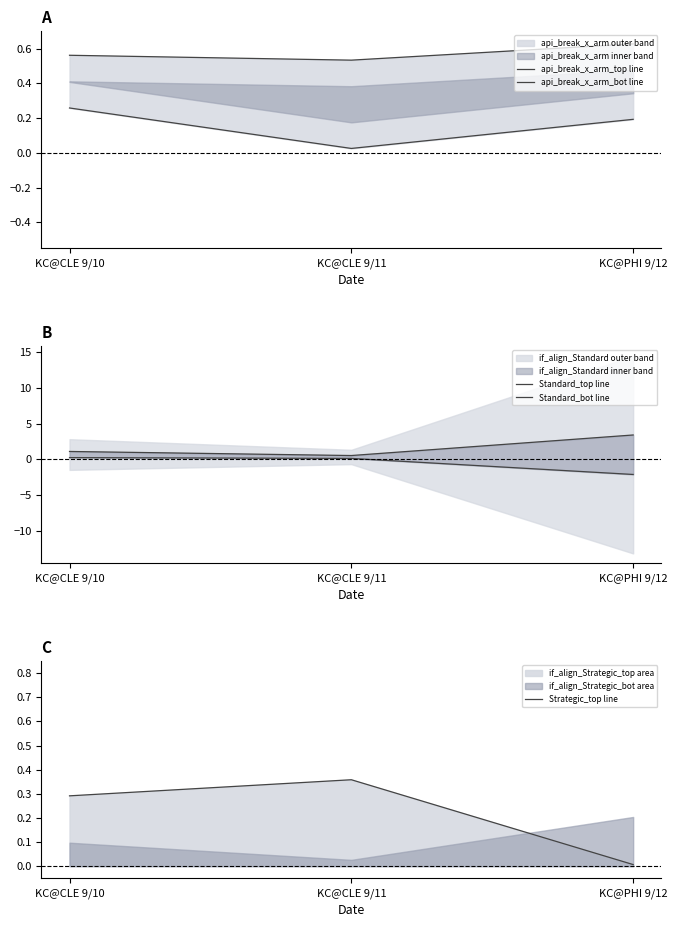

Count the api_break_x_arm_top line values in the range 0 to 1.

3